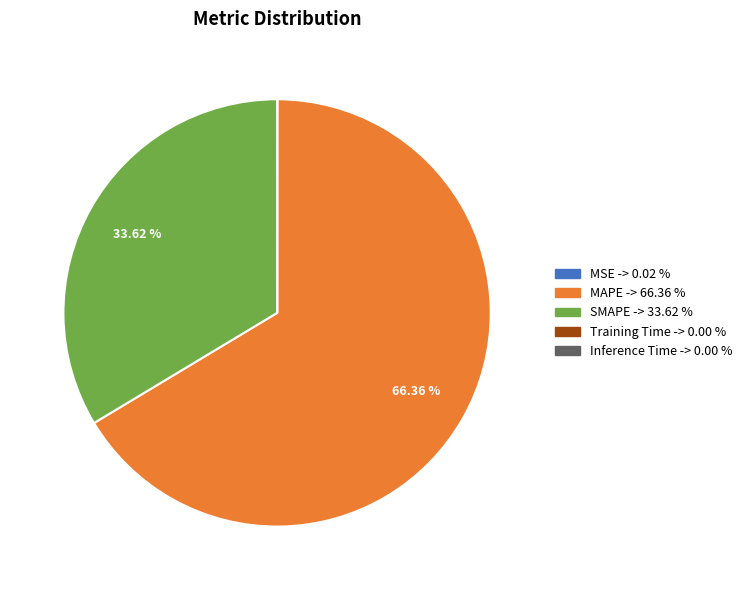

Which category has the biggest portion of the pie?

MAPE